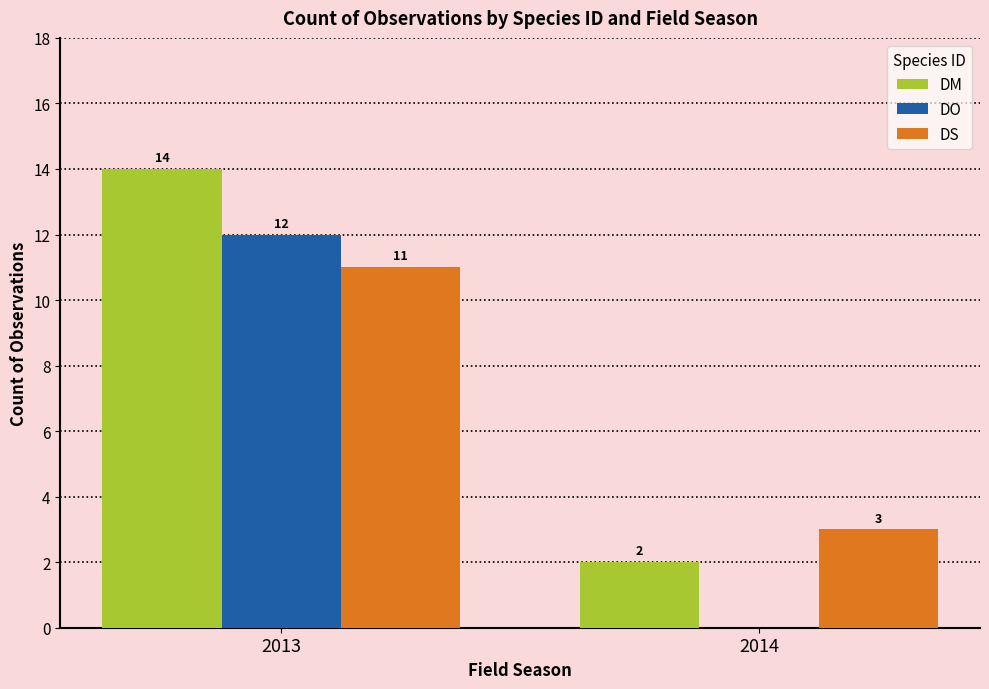

How many groups of bars are there?

2